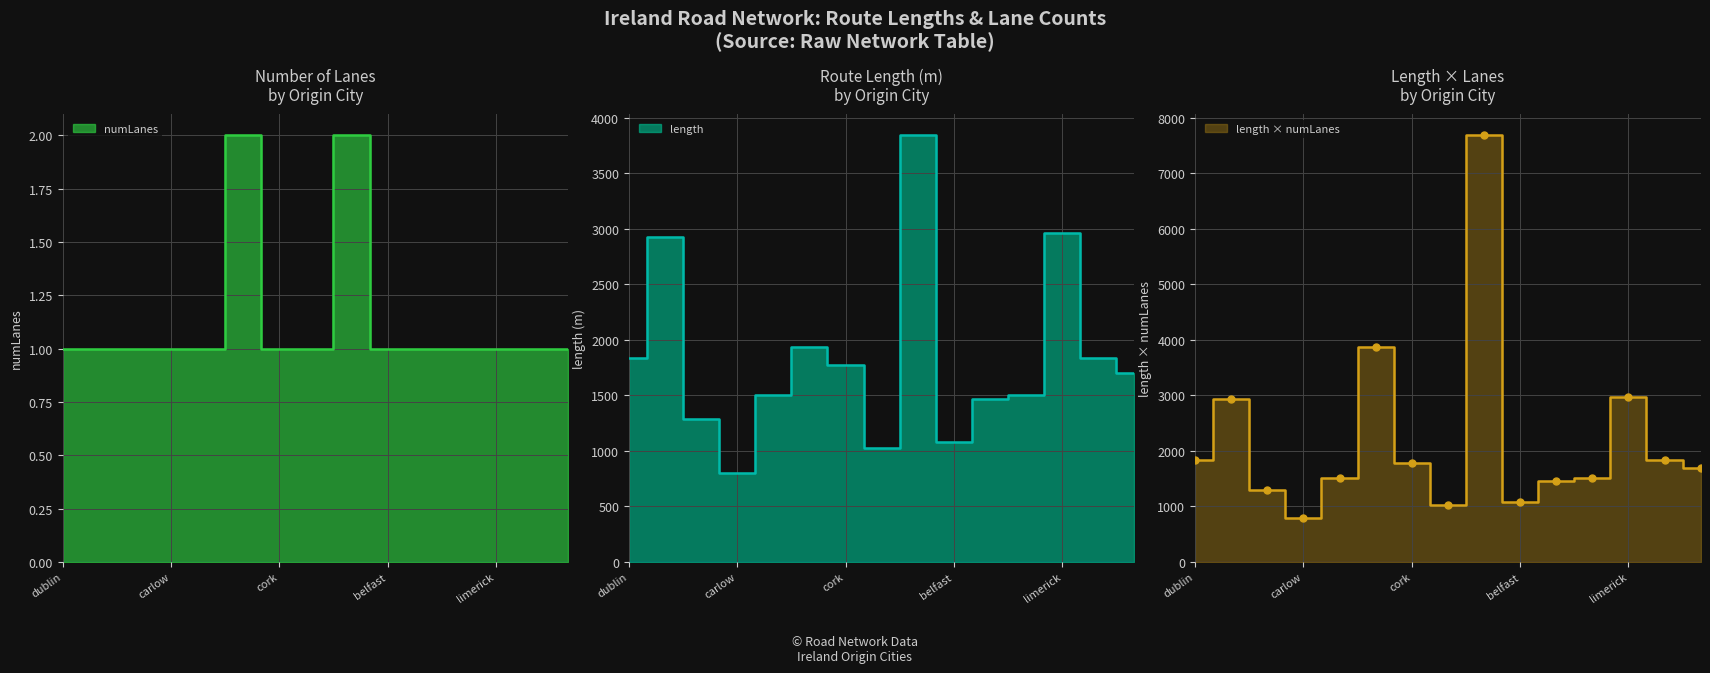

Between dublin and belfast, which is larger?

dublin